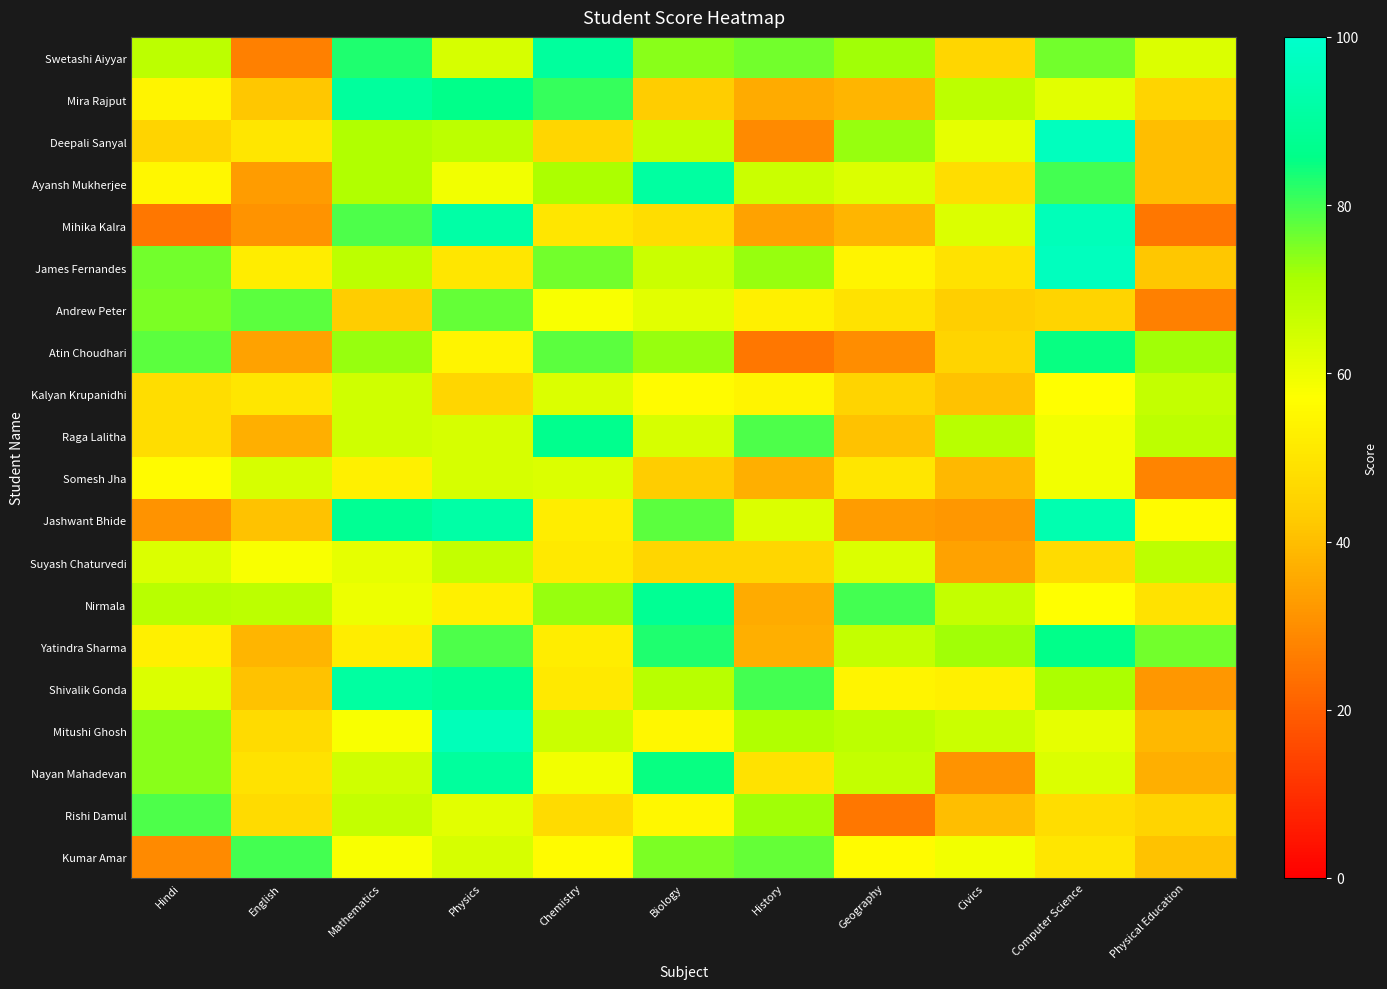

What is the total value across all series at Mathematics?

1359